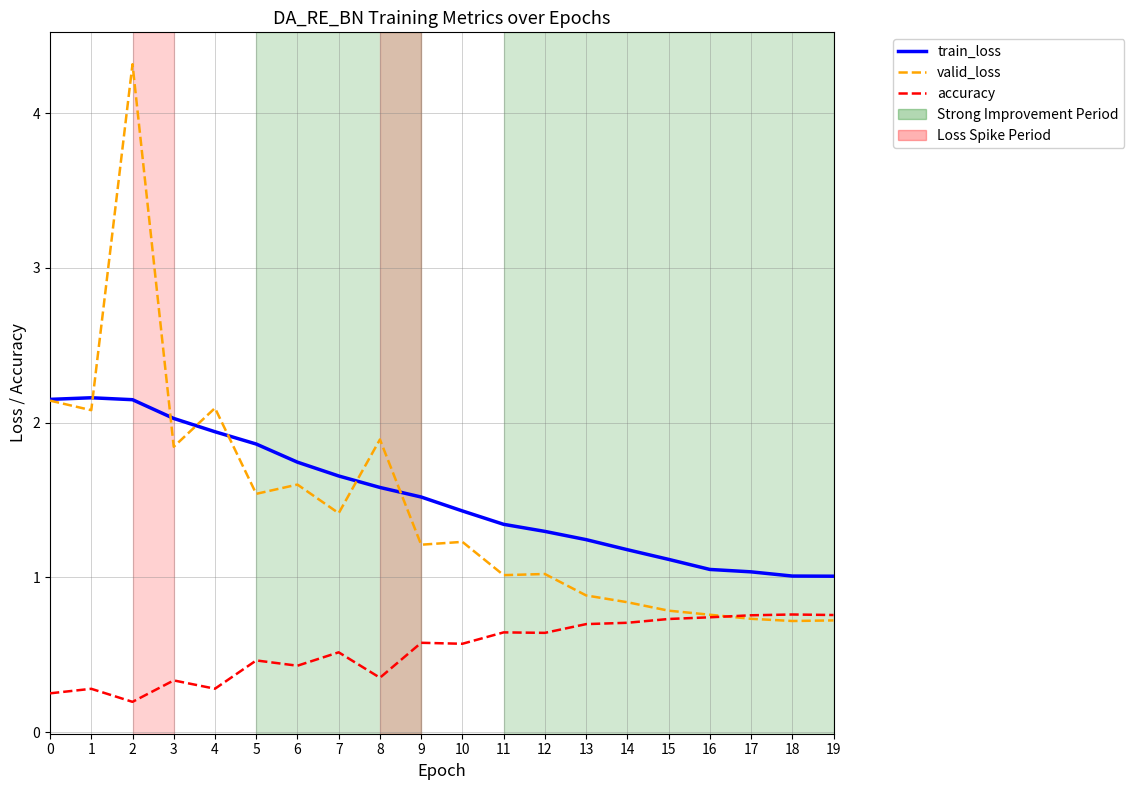

True or false: train_loss and accuracy intersect in this chart.

False